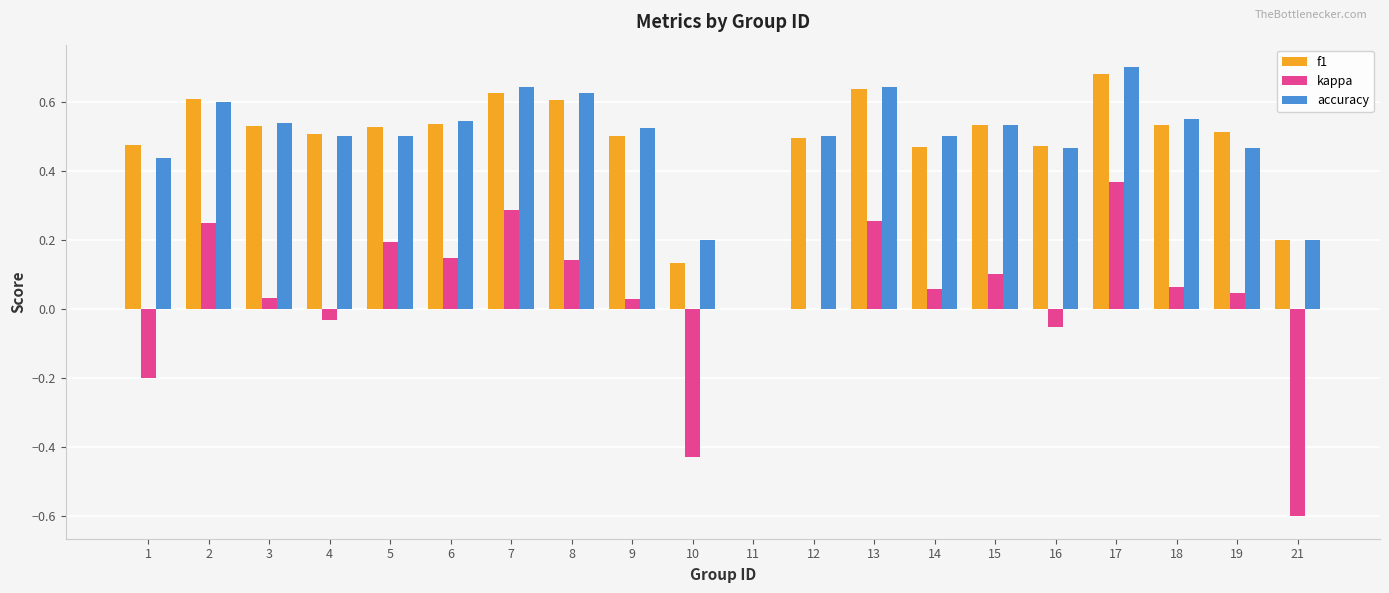

How many values in accuracy are above zero?

19